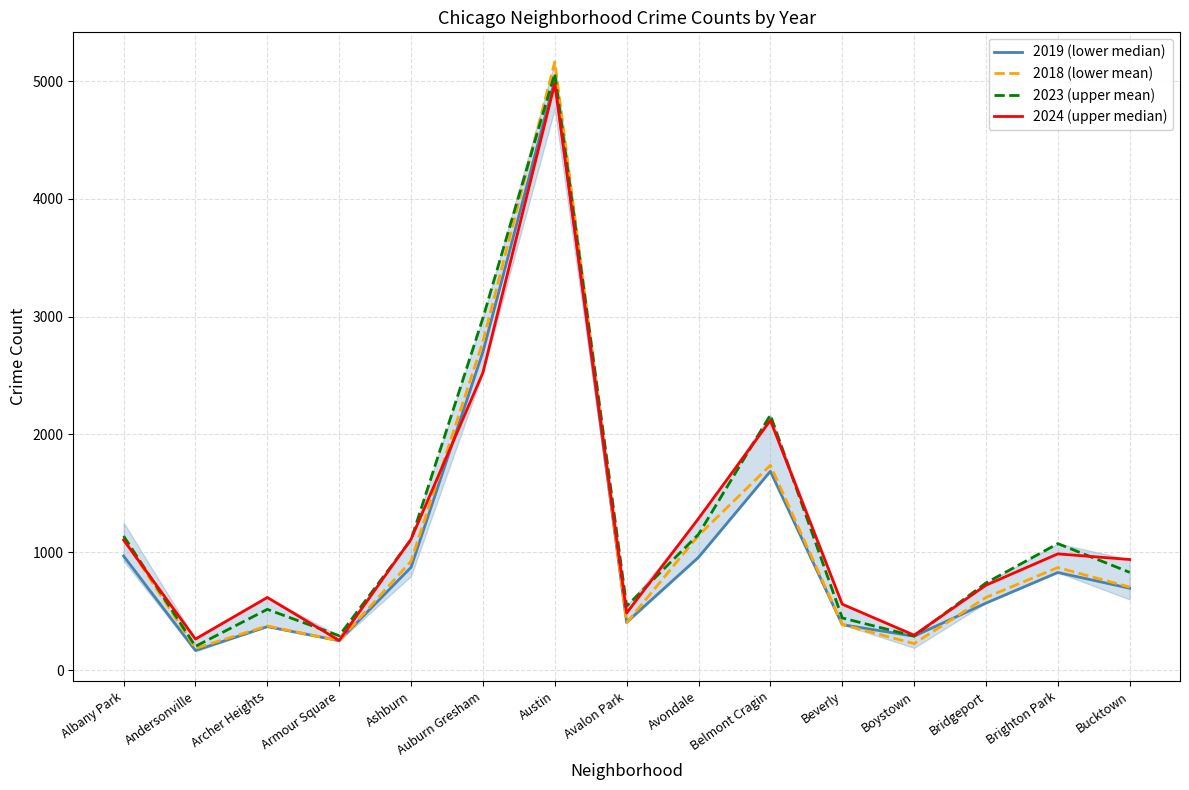

The value of 2023 (upper mean) at Boystown is 288. True or false?

True